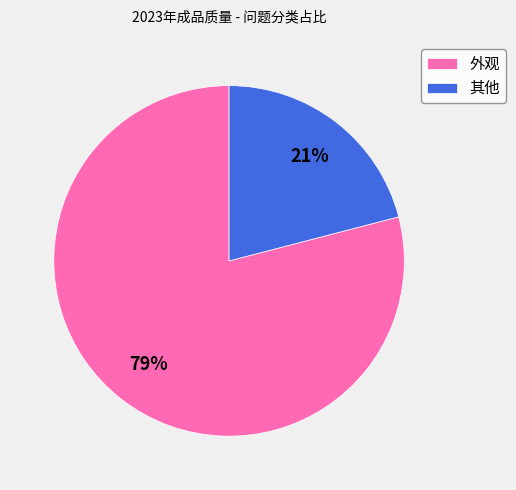

Which slice is the smallest?

其他